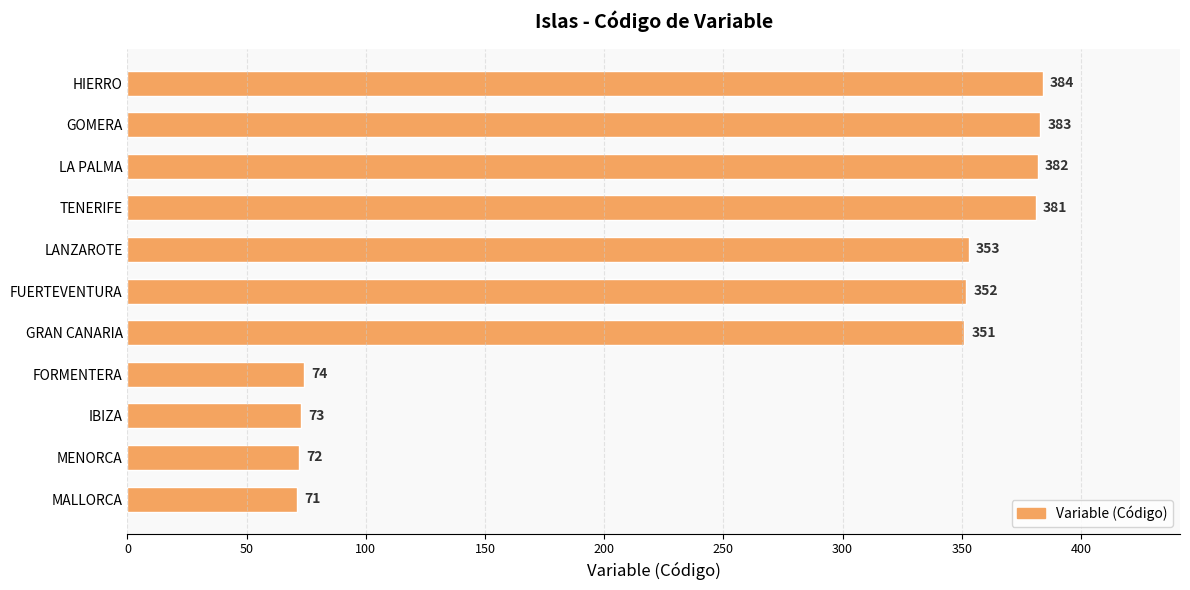

The chart shows a value of 383 at GOMERA. True or false?

True